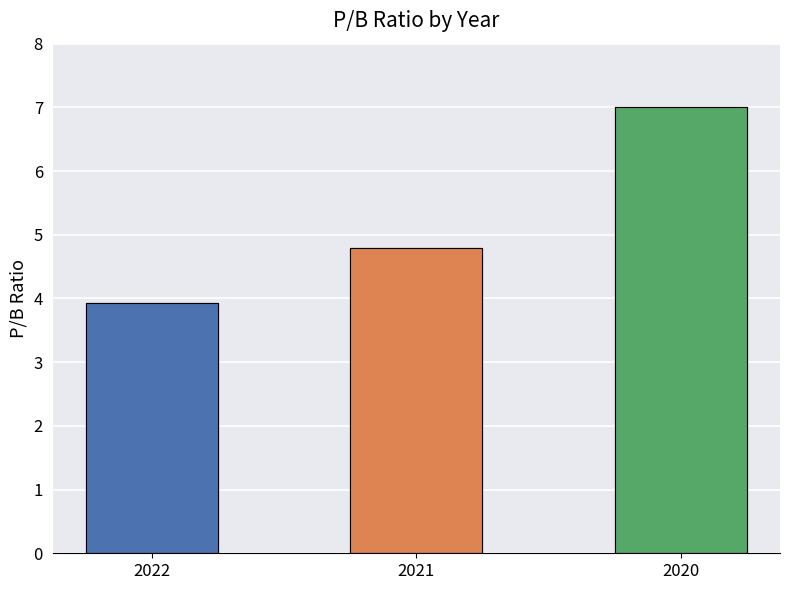

Read the value at 2022.

3.9